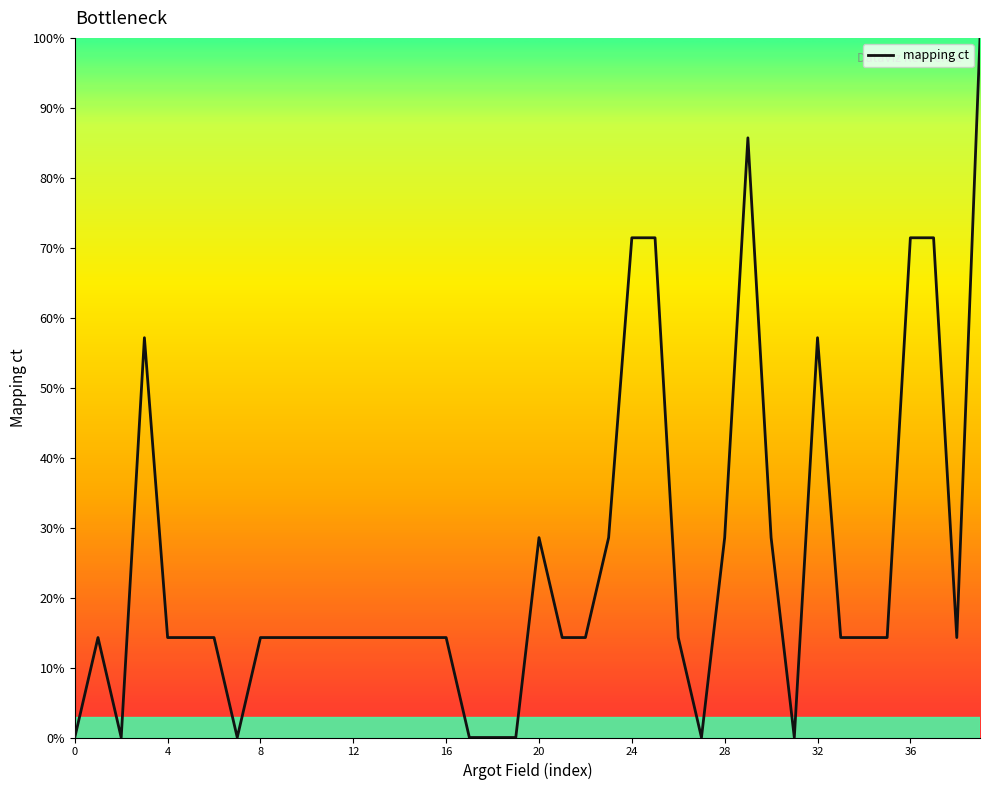

What is the sum of all values?

985.7